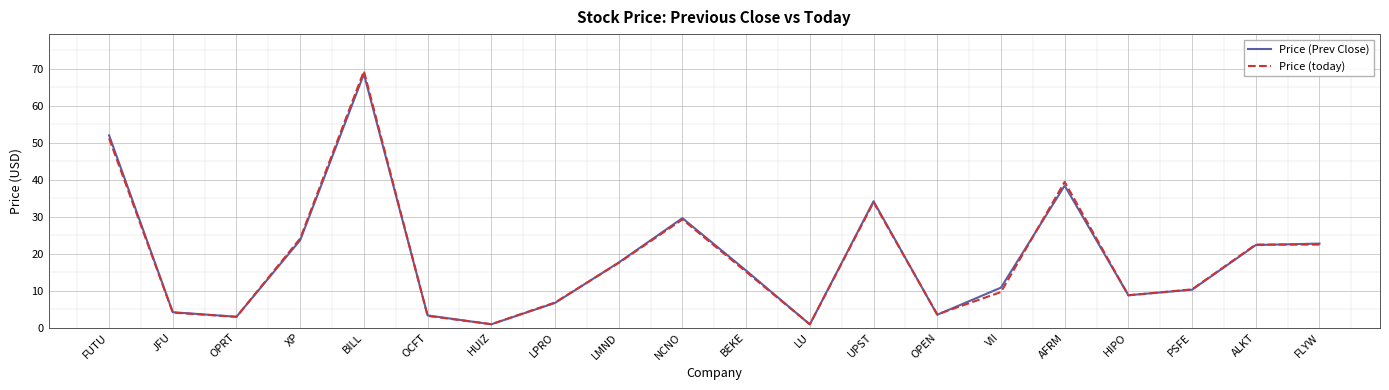

Does the chart display data point markers on the line(s)?

No